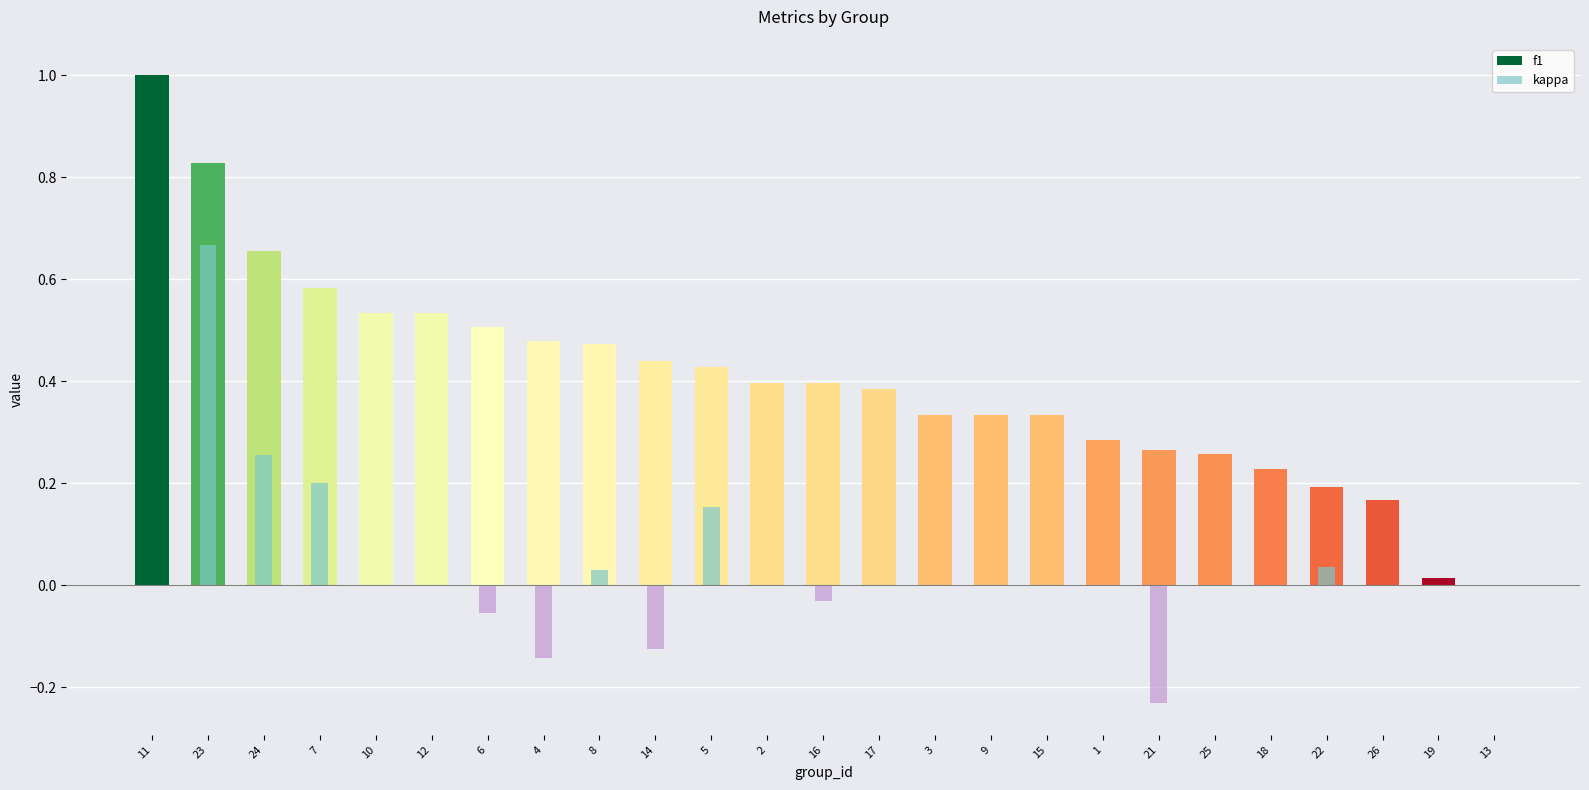

Is it true that f1 equals 0.2 at 9?

False